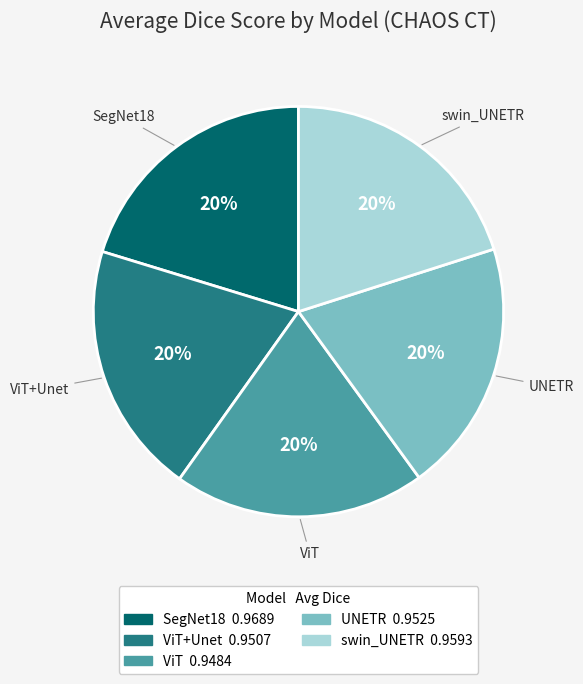

Does any single category account for the majority?

No